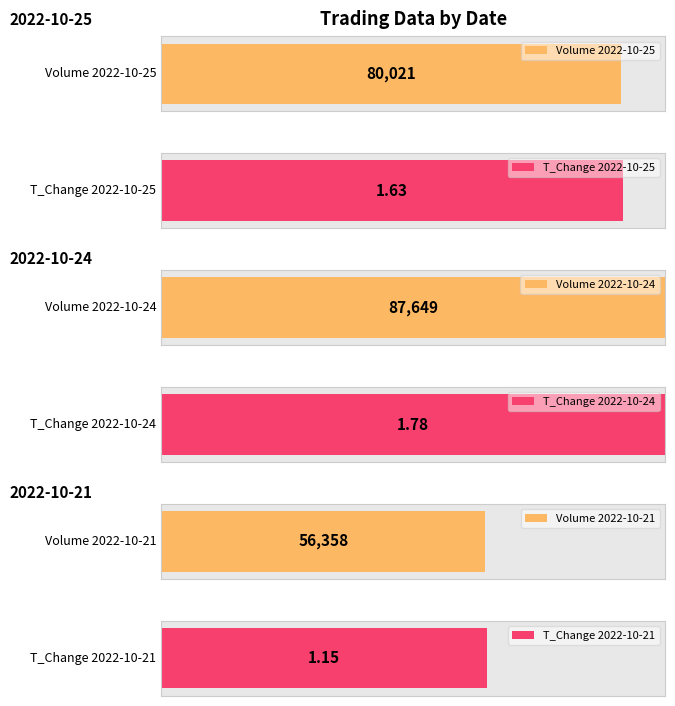

Rank the categories by t_change value from lowest to highest.

2022-10-21, 2022-10-25, 2022-10-24